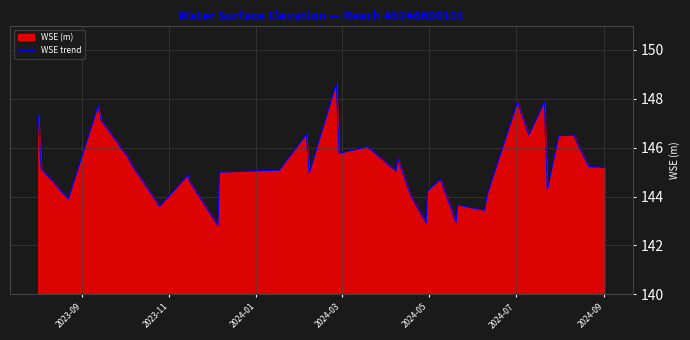

What is the minimum value shown in the chart?

142.8